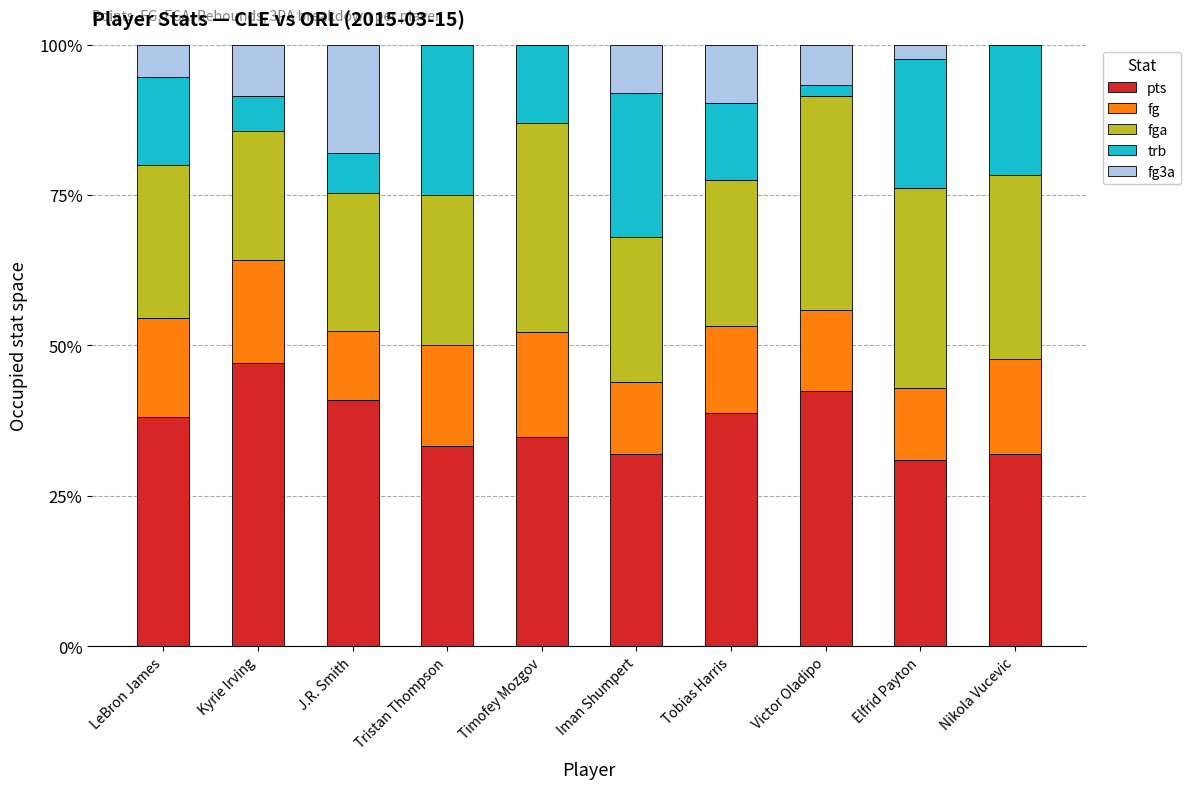

What is the highest value of the pts series?

47.1